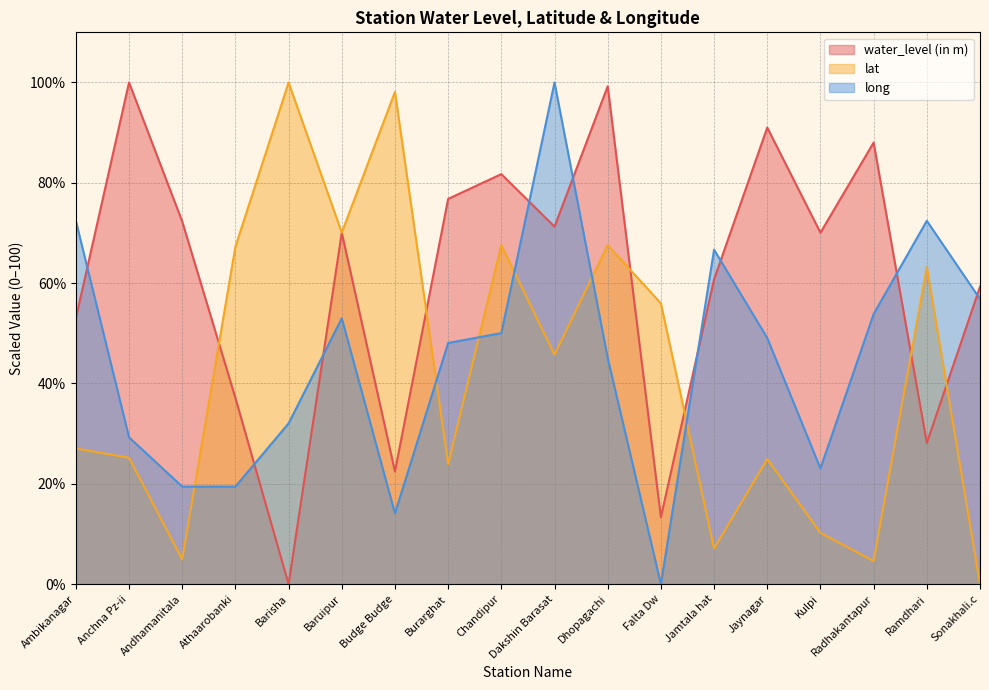

What is the average value of the long series?

44.7